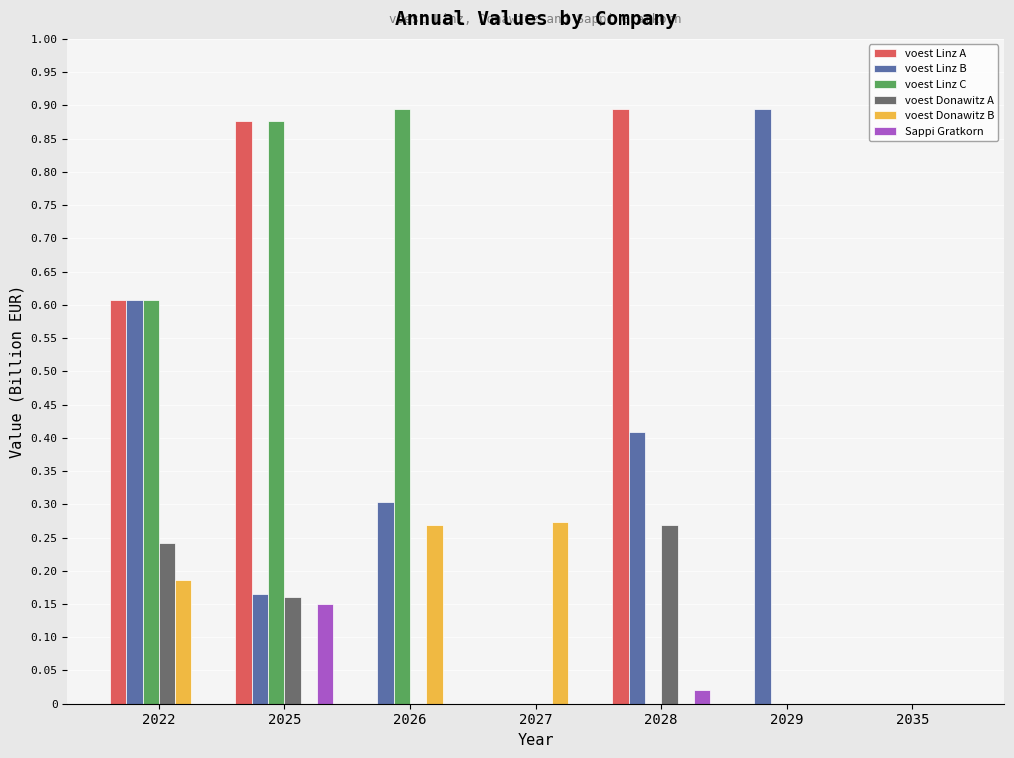

Is the value of voest Linz B at 2025 greater than the value of voest Linz A at 2028?

No